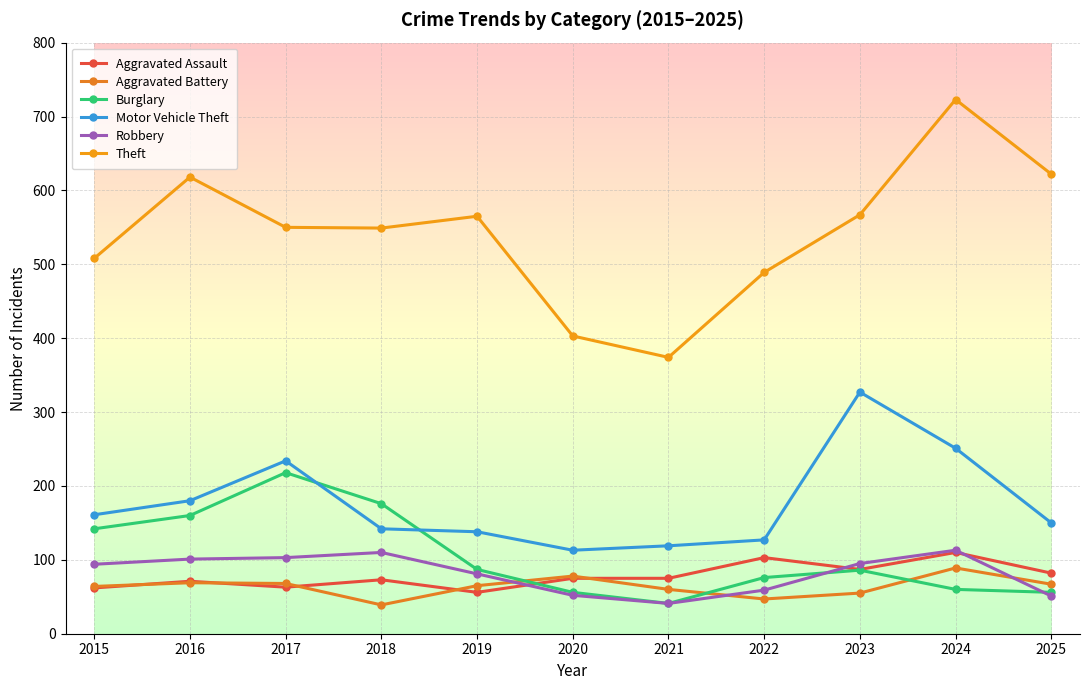

How many times do Aggravated Assault and Robbery cross each other?

3